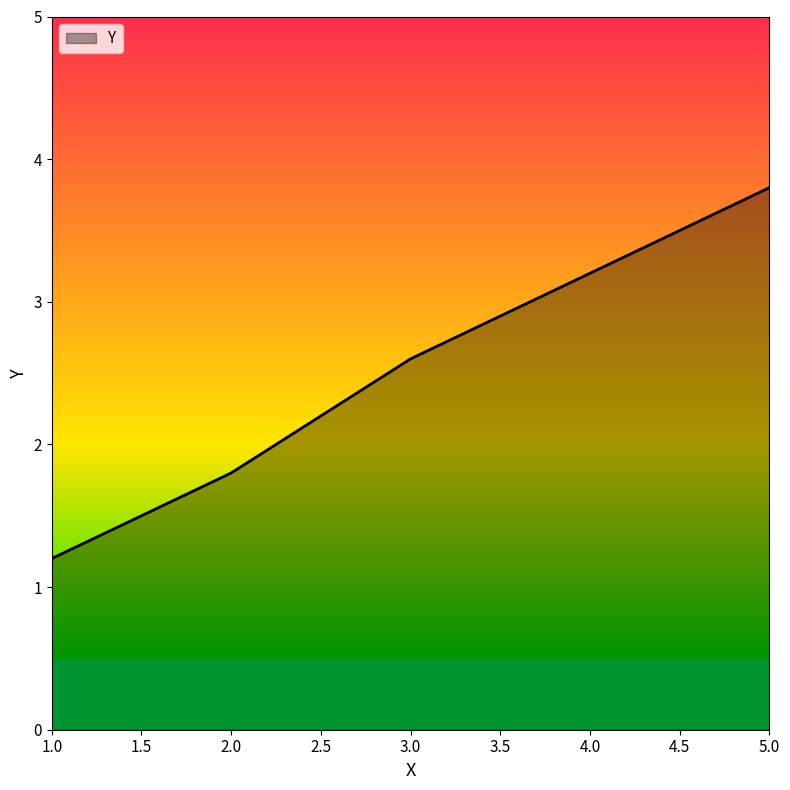

How many lines are shown in the chart?

1